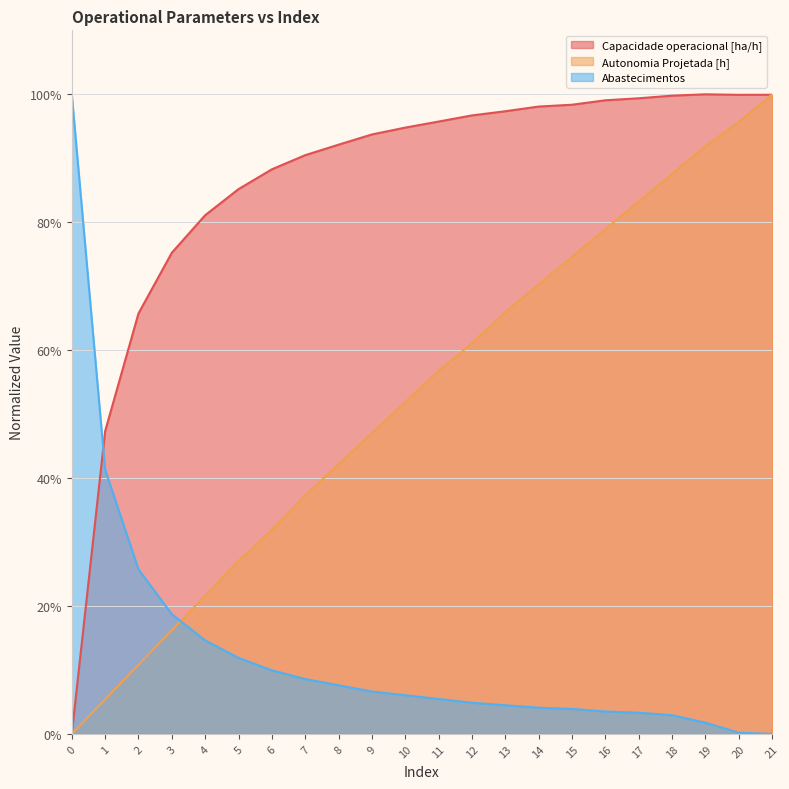

List the series in order of their overall mean, highest first.

Capacidade operacional [ha/h], Autonomia Projetada [h], Abastecimentos